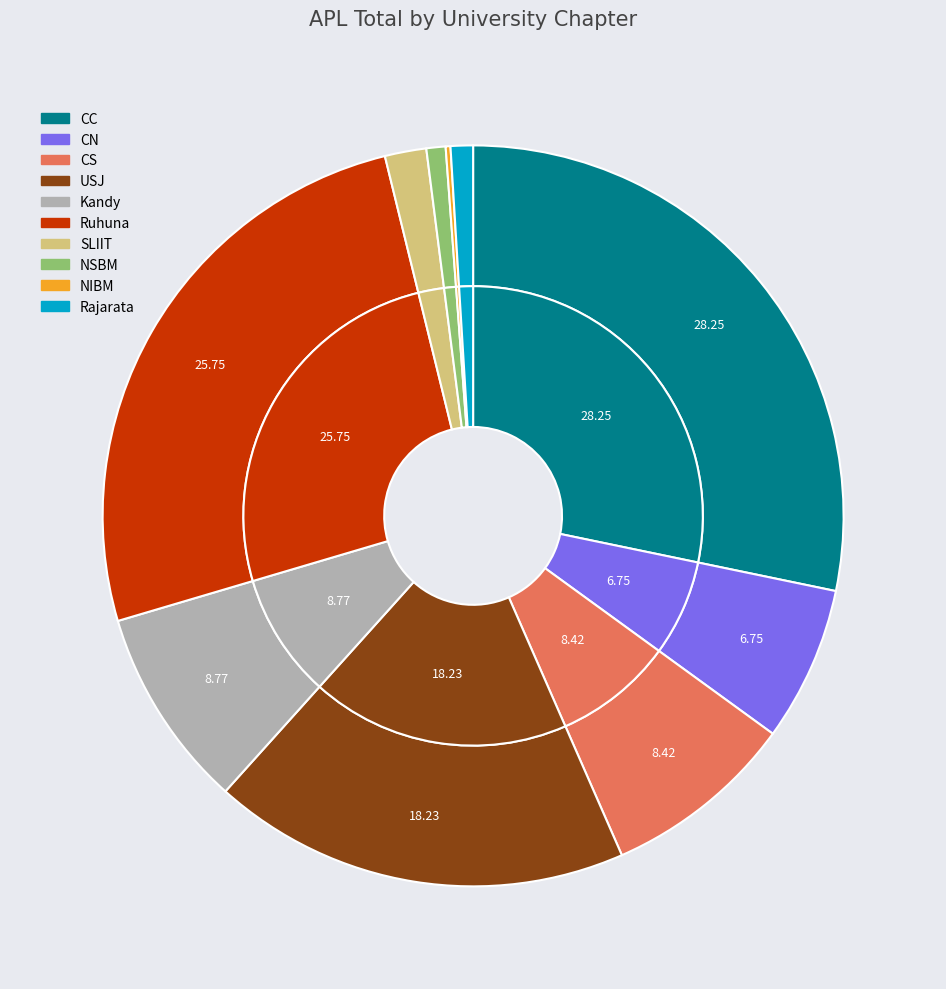

Is the sum of SLIIT and CC greater than half?

No